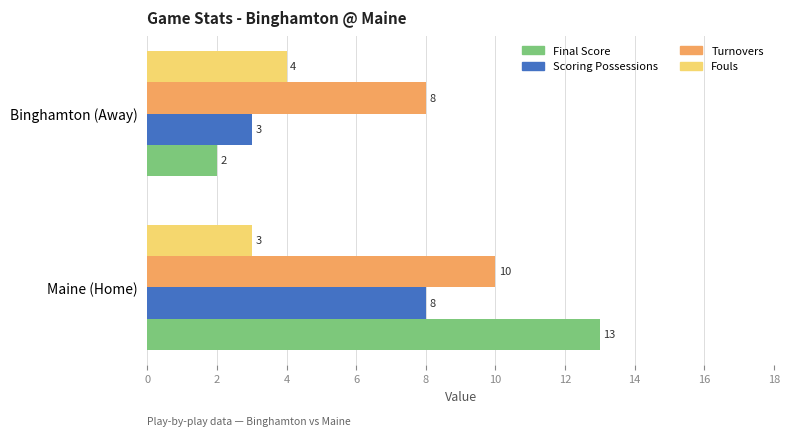

Which category has the lowest value in the Scoring Possessions series?

Binghamton (Away)